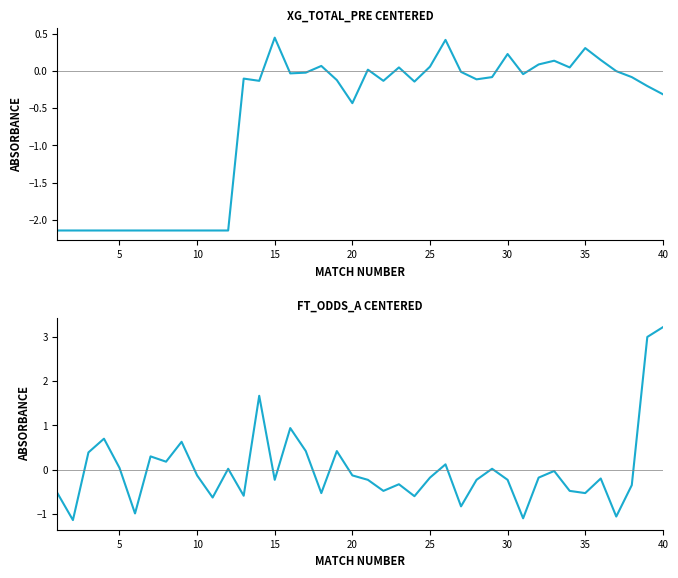

Does the chart have visible grid lines?

No